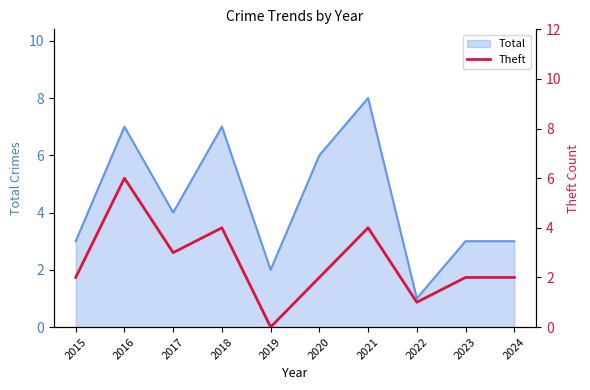

True or false: Total has a value of 7 at 2018.

True